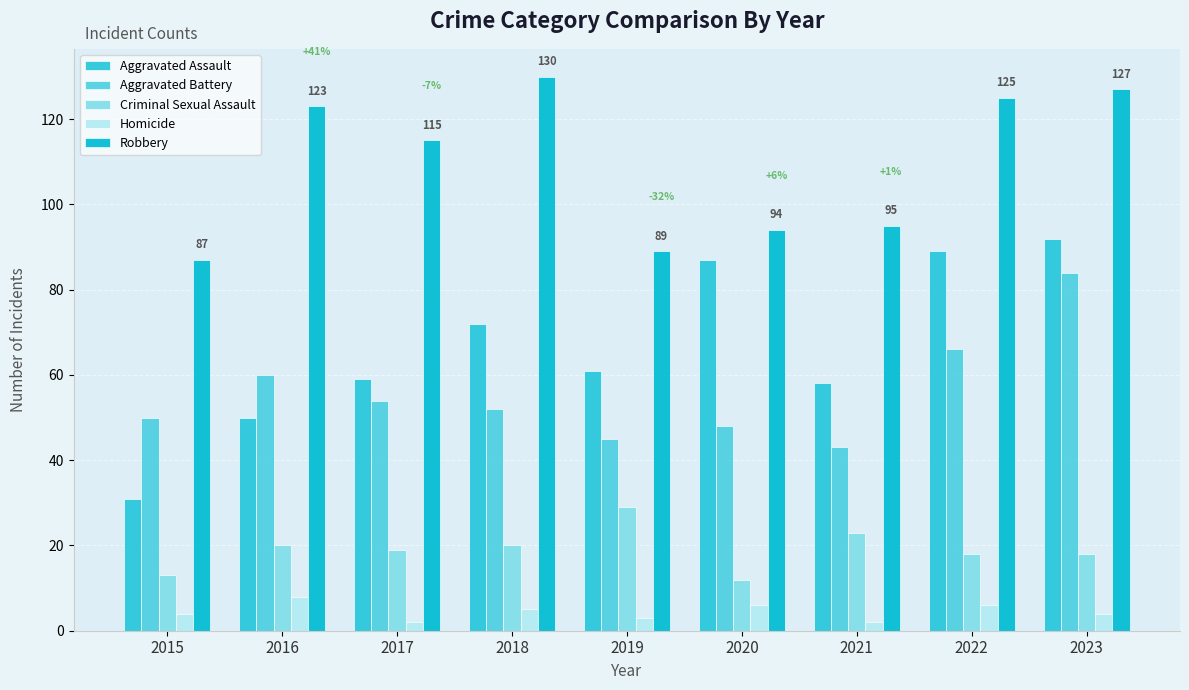

At which category does the chart reach its minimum across all series?

2017